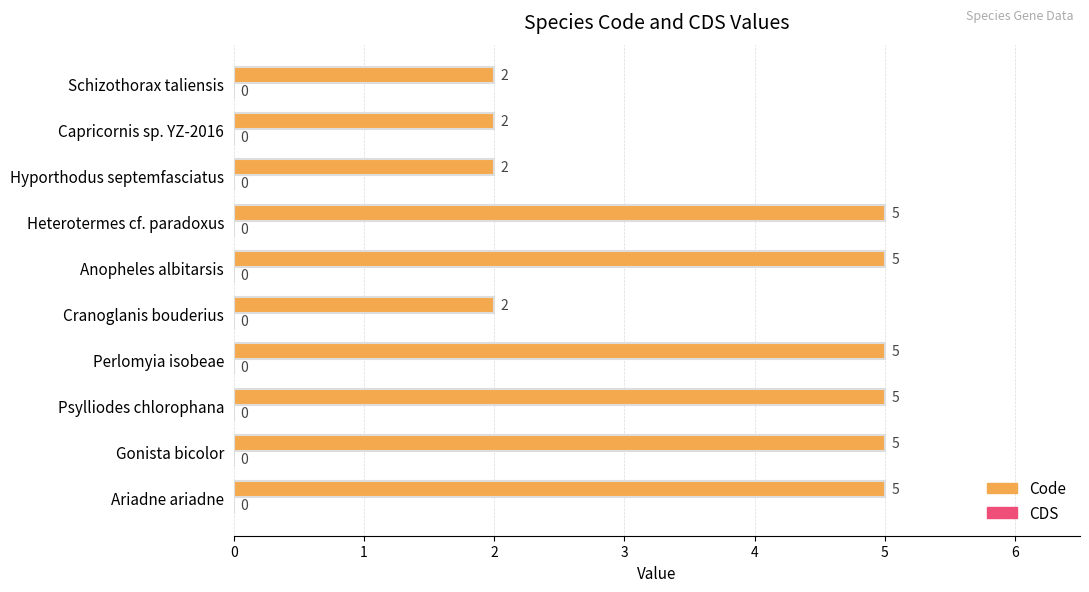

Is it true that the value at Perlomyia isobeae is 5?

True